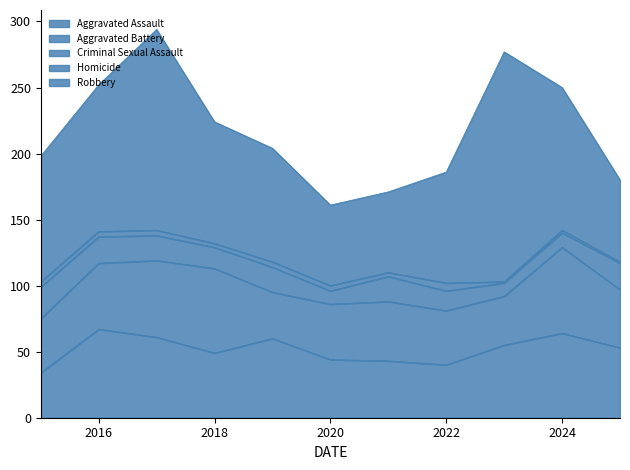

What is the lowest value of the Homicide series?

1